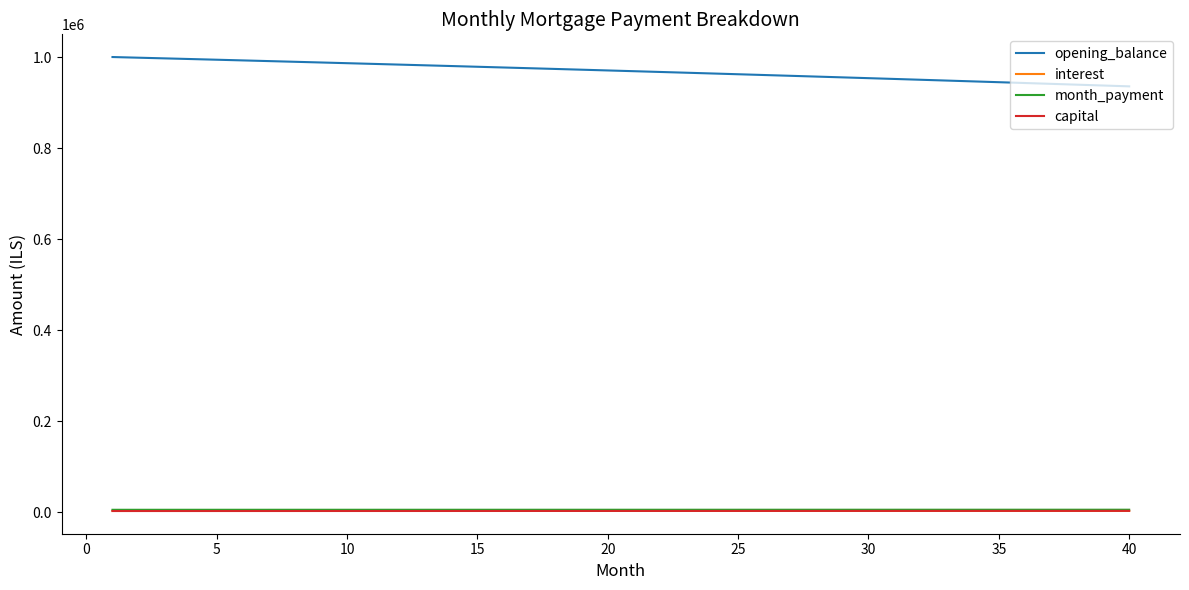

Which series has the widest spread of values?

opening_balance